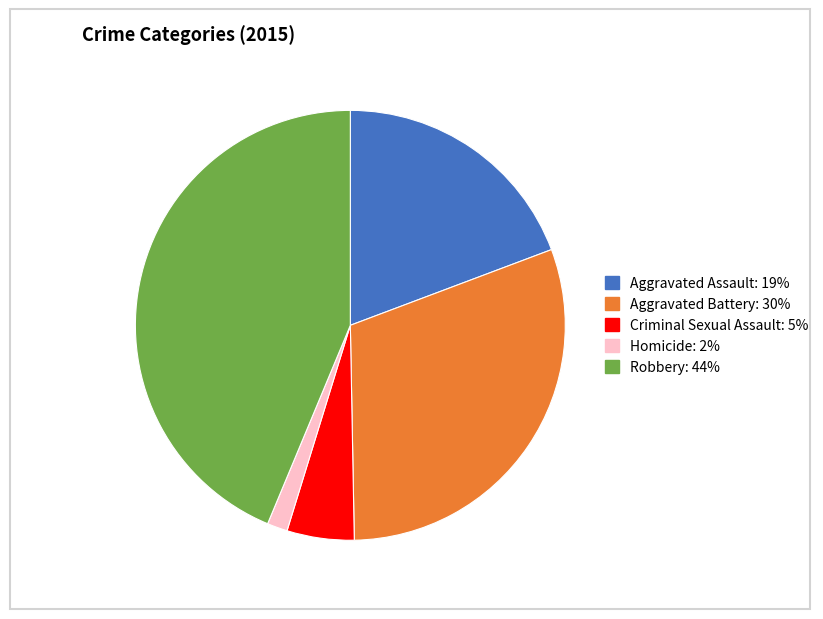

Is there any slice that represents more than half of the pie?

No